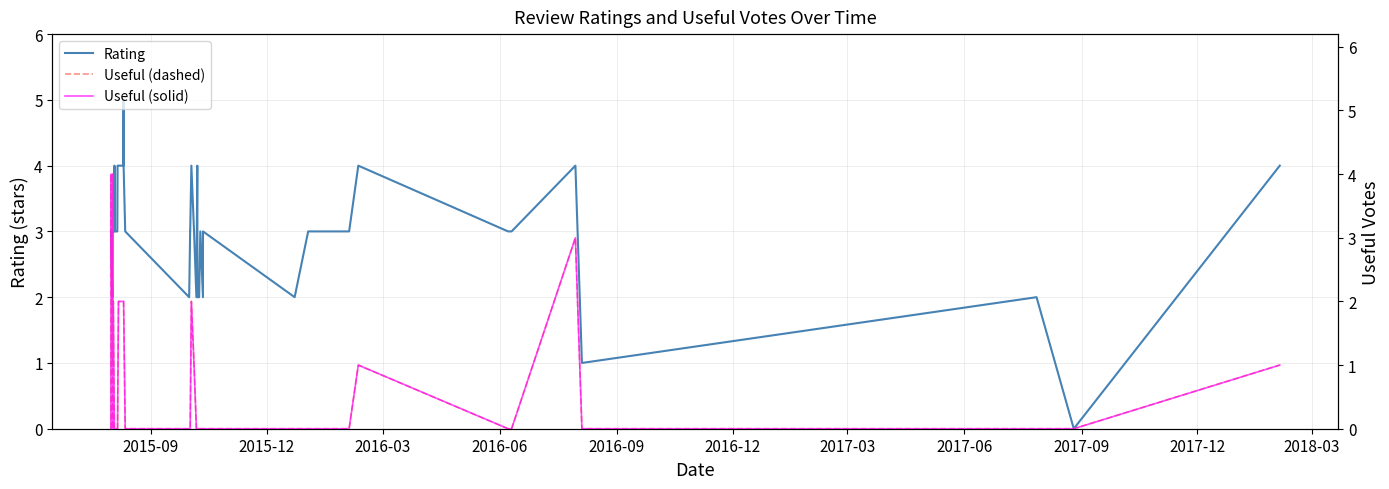

Count the Useful (dashed) values in the range 0 to 2.

37